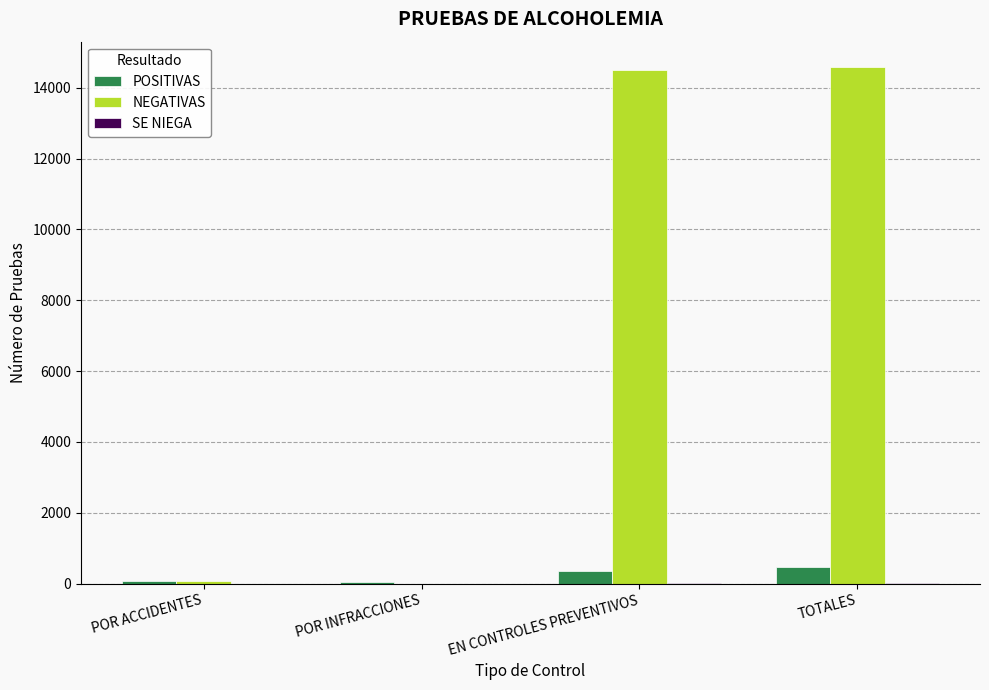

What is the average value of the NEGATIVAS series?

7286